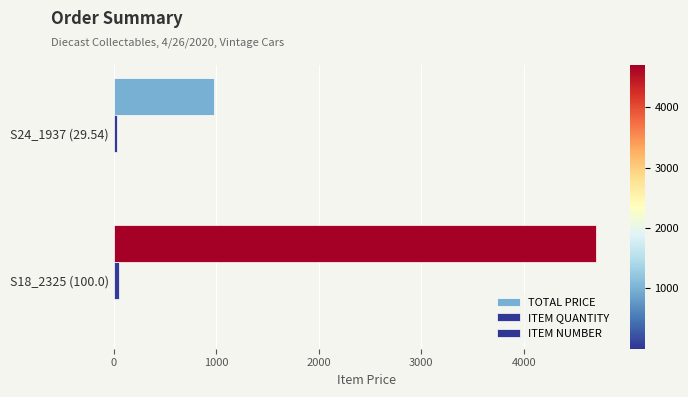

What is the value of the TOTAL PRICE bar at the 2nd from the left?

4700.0